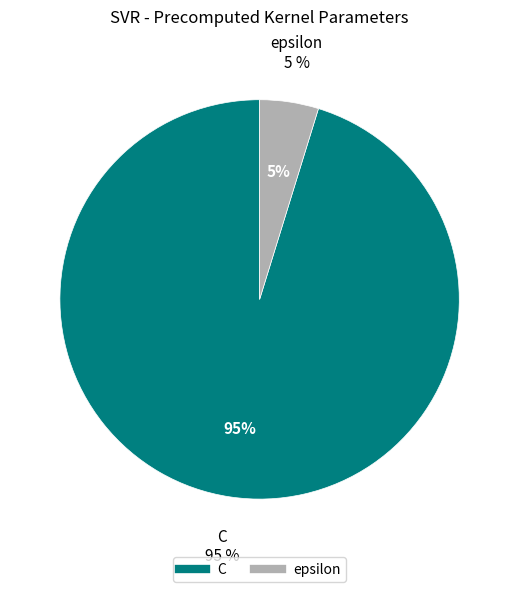

Is there a majority slice in this chart?

Yes